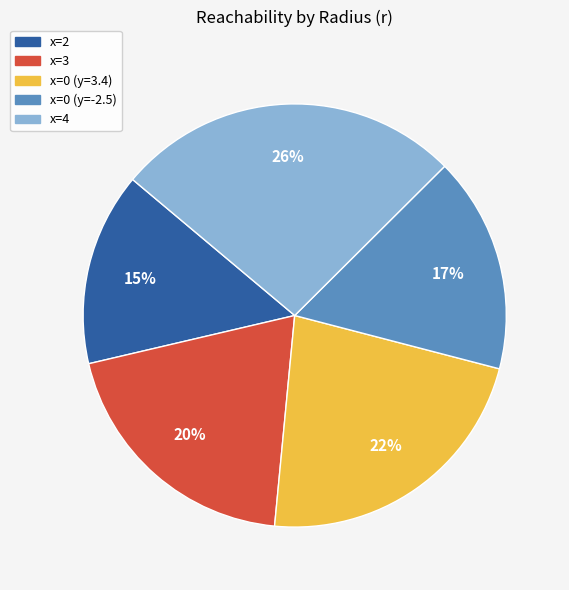

Combined, do x=2 and x=0 (y=3.4) account for over 50%?

No